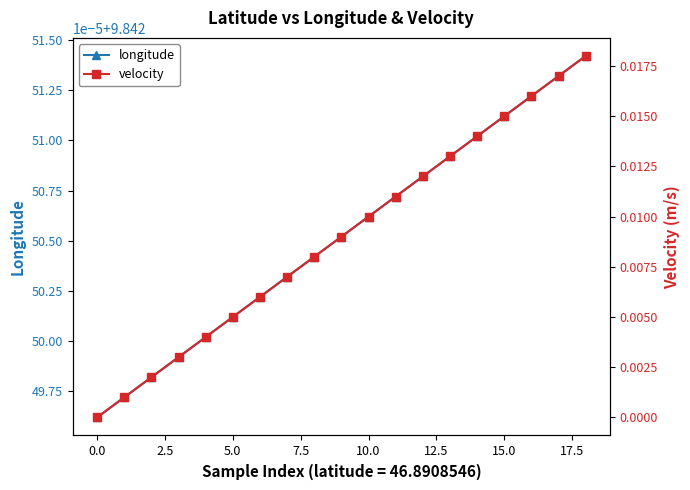

The longitude series shows 9.8 at 11. True or false?

True